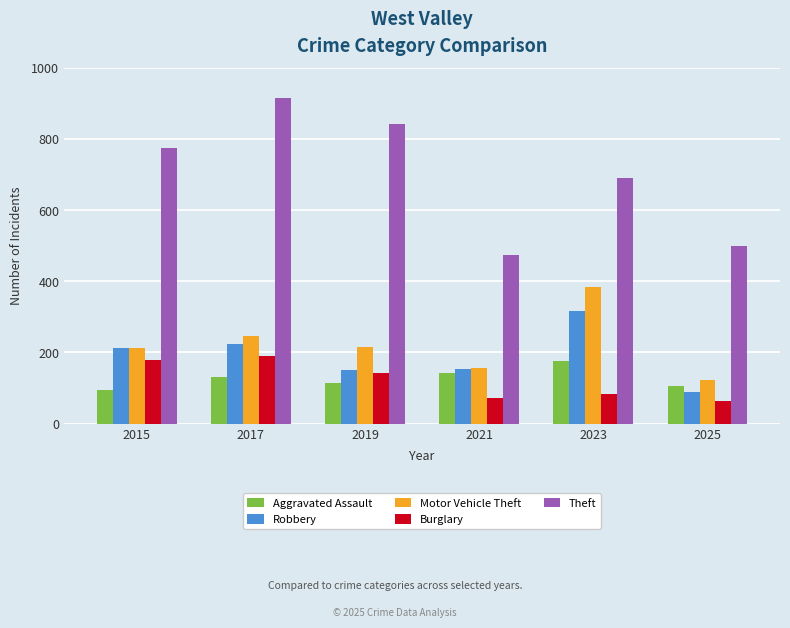

Does the chart contain any negative values?

No